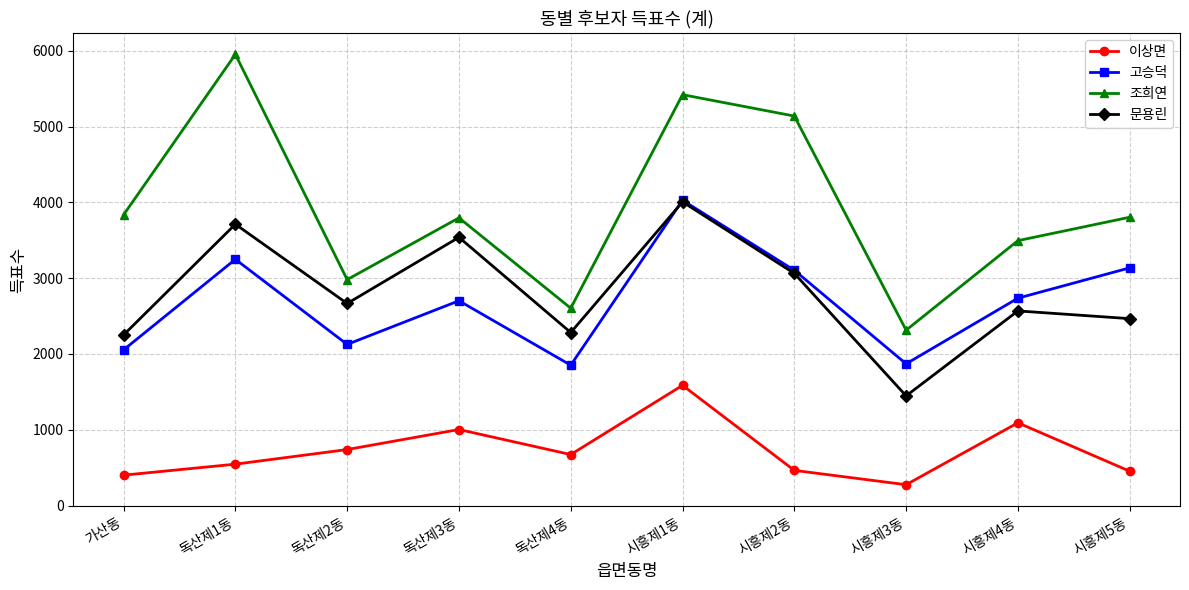

What is the value of the 이상면 point at the 4th from the left?

1003